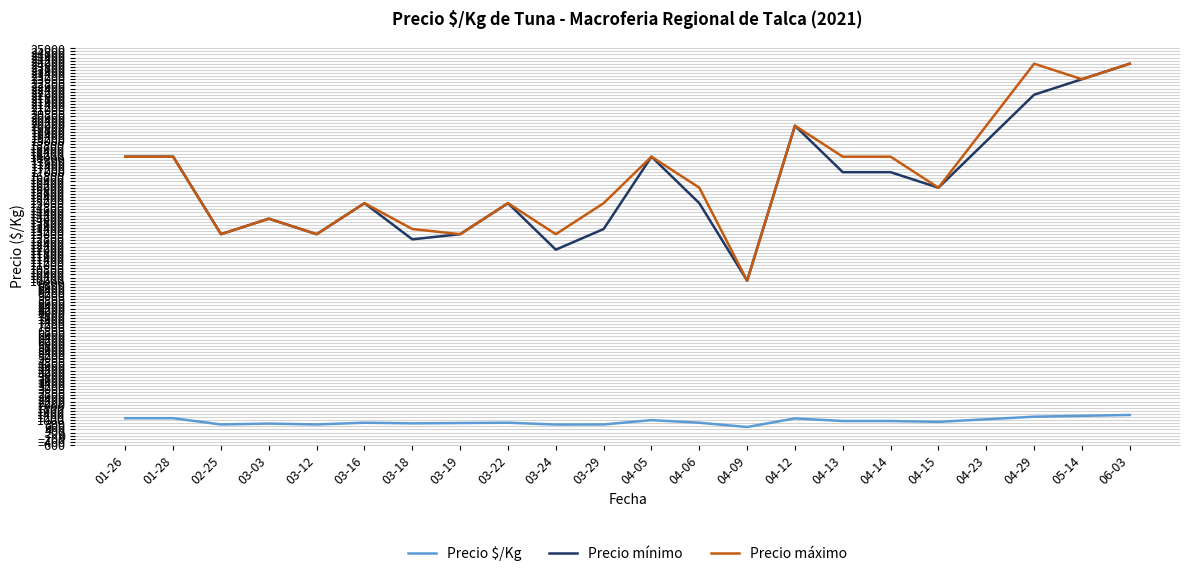

What is the sum of all Precio mínimo values?

358000